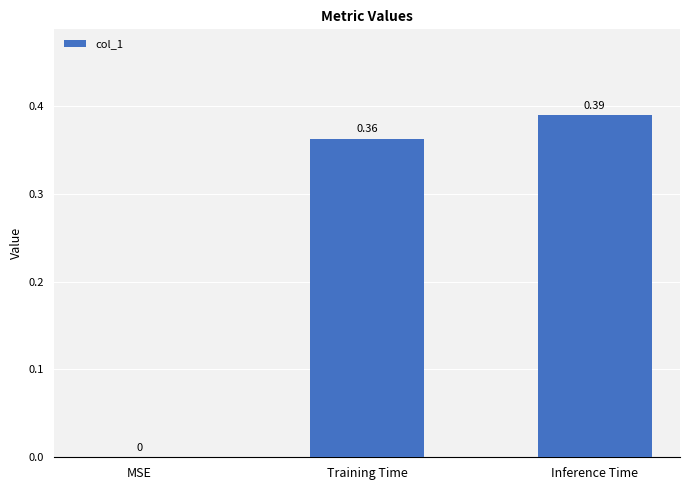

The chart shows a value of 0.7 at Inference Time. True or false?

False